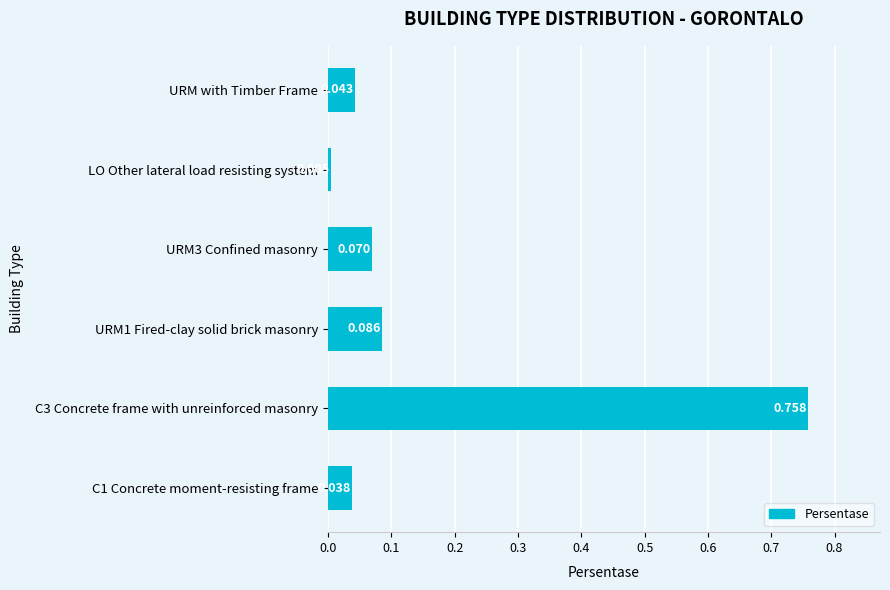

At which label is the value closest to 0?

LO Other lateral load resisting system